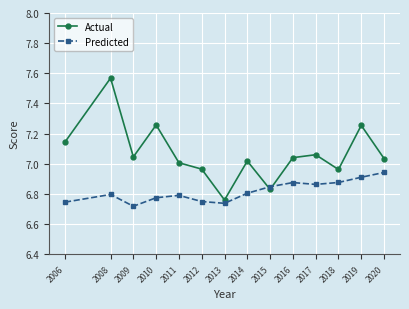

Rank the series by their maximum value, from lowest to highest.

Predicted, Actual